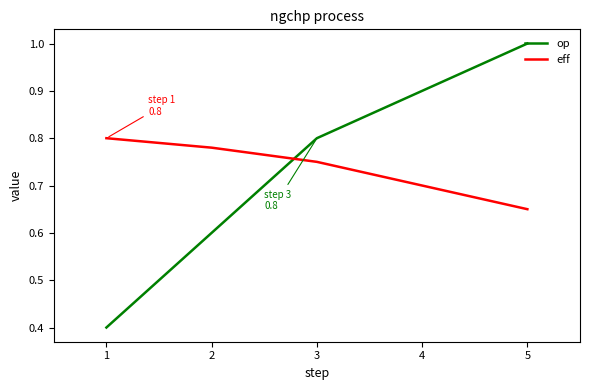

List the labels in order of eff value, largest first.

1, 2, 3, 4, 5